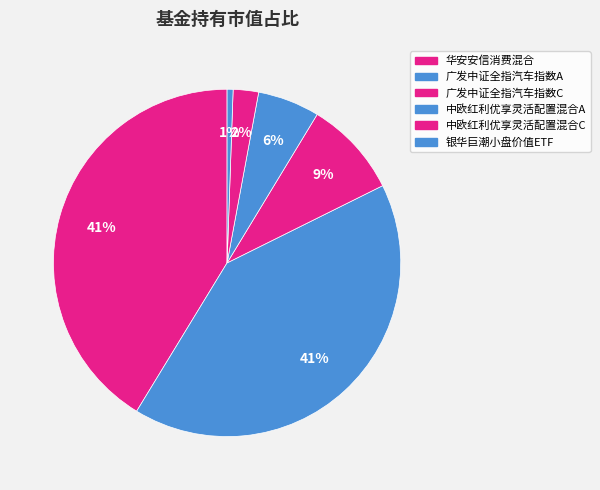

Do 广发中证全指汽车指数A and 华安安信消费混合 together represent more than half of the pie?

Yes